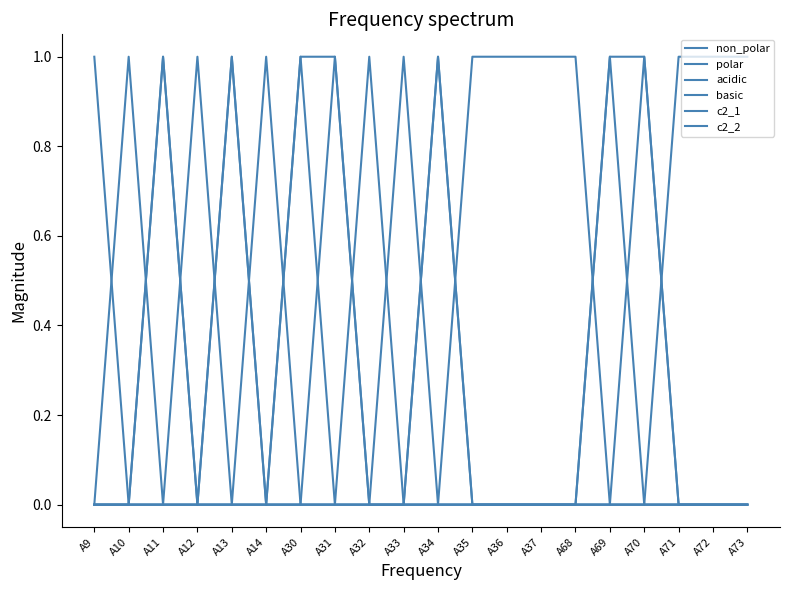

Reading left to right, transcribe all the data shown in this chart.

non_polar: 0	0	1	0	1	0	1	1	0	0	1	0	0	0	0	1	1	0	0	0
polar: 0	1	0	1	0	1	0	0	0	1	0	1	1	1	1	0	0	1	1	1
acidic: 0	0	0	0	0	0	0	0	1	0	0	0	0	0	0	0	0	0	0	0
basic: 1	0	0	0	0	0	0	0	0	0	0	0	0	0	0	0	0	0	0	0
c2_1: 0	0	1	0	1	0	0	1	0	0	1	0	0	0	0	1	0	0	0	0
c2_2: 0	0	0	0	0	0	1	0	0	0	0	0	0	0	0	0	1	0	0	0